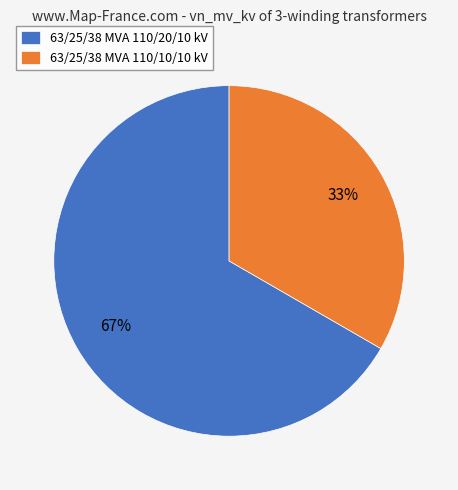

What is the largest slice in the pie chart?

63/25/38 MVA 110/20/10 kV